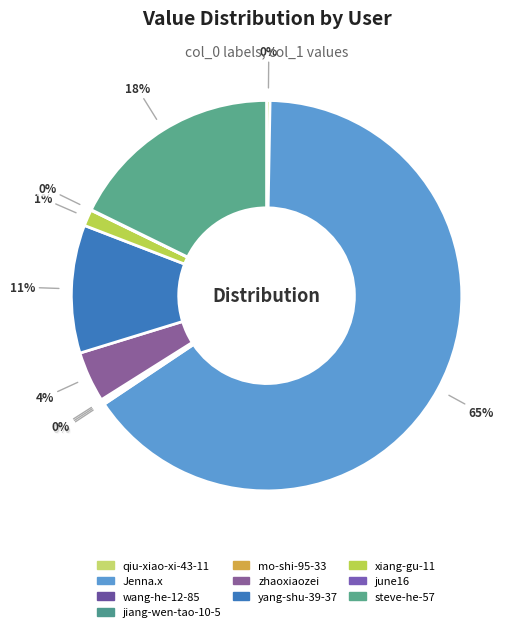

Which category has the smallest portion of the pie?

jiang-wen-tao-10-5